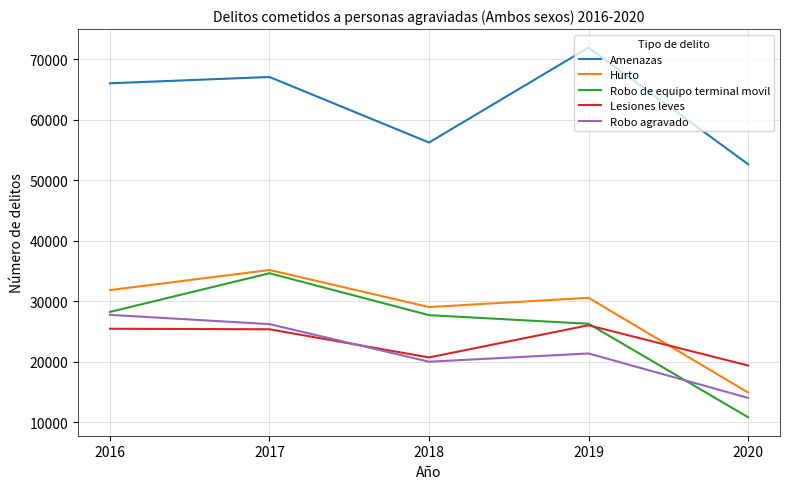

At which label is Robo de equipo terminal movil closest to 22739?

2019